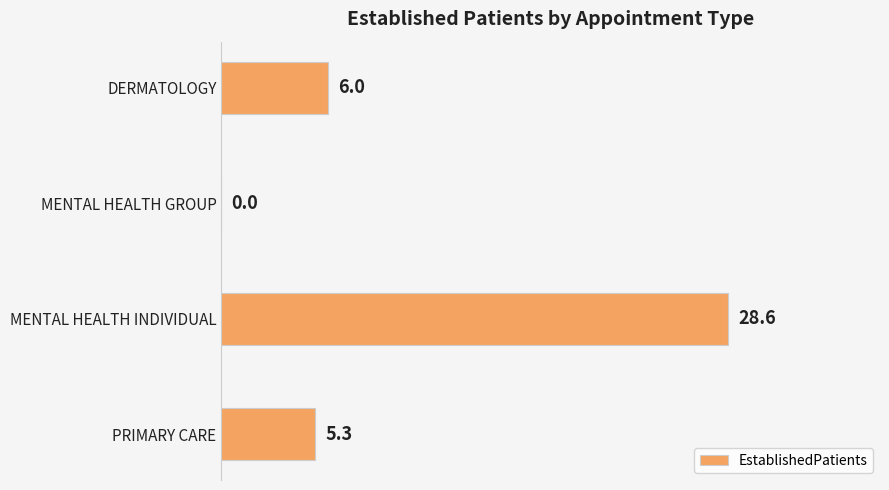

Approximately how many times larger is the value at DERMATOLOGY compared to PRIMARY CARE?

1.1